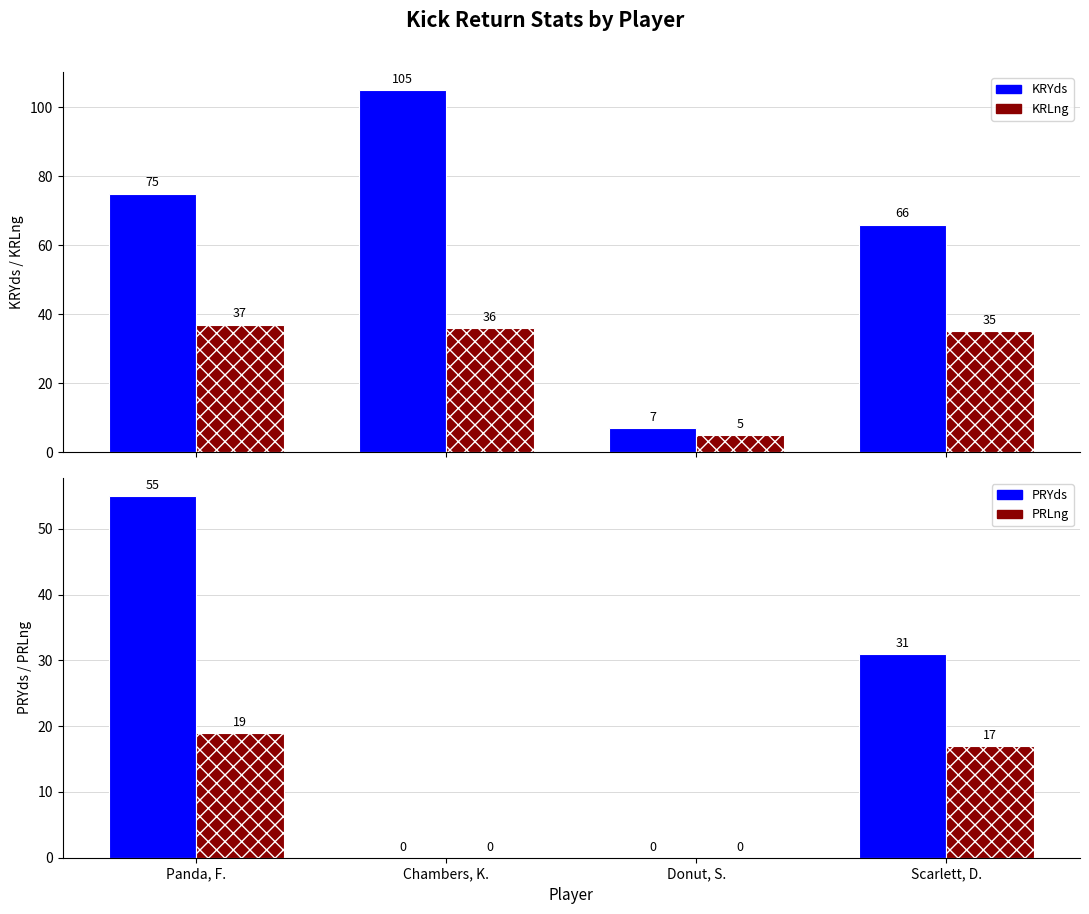

What are all the series names shown in the legend?

KRYds, KRLng, PRYds, PRLng